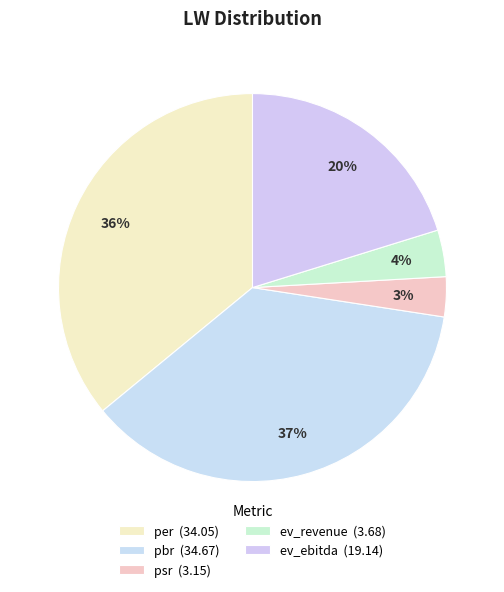

To the nearest percent, what is the average slice percentage?

20%